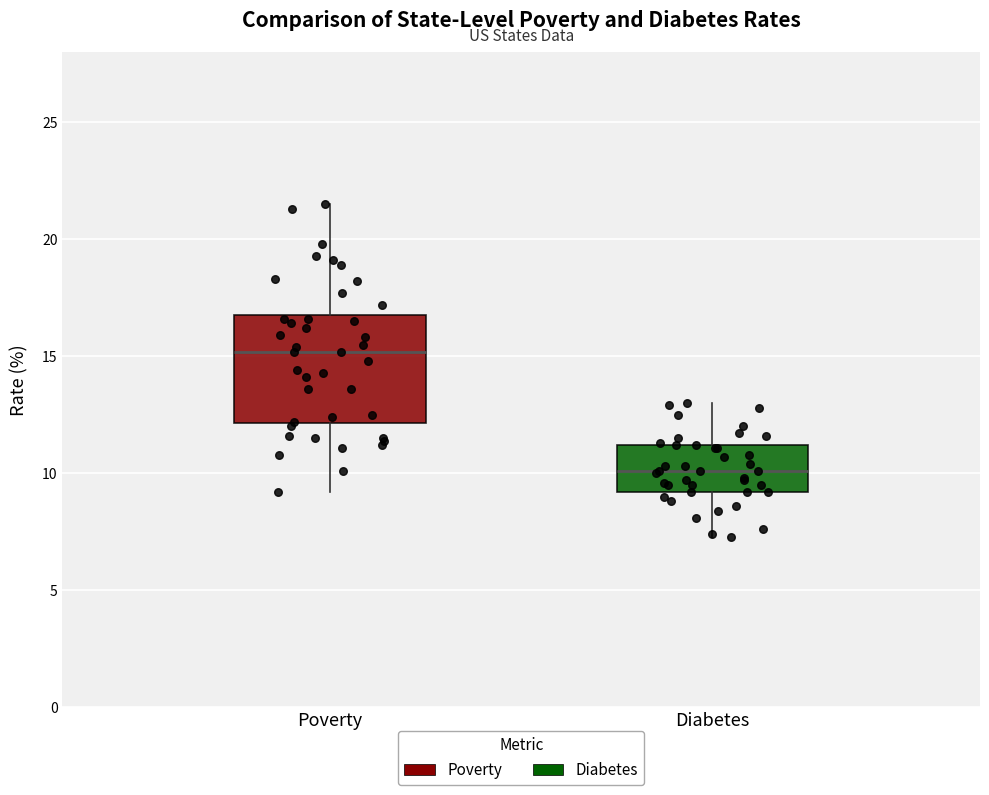

Reading left to right, transcribe this box plot: for each box, give where its median line is, the range the box spans, and where its two whiskers end, as read against the y-axis. The values are not printed on the chart, so give them approximately, as read against the axis.

Poverty: median 15.0, box 12.0 to 17.0, whiskers 9.0 to 21.5
Diabetes: median 10.0, box 9.0 to 11.0, whiskers 7.5 to 13.0